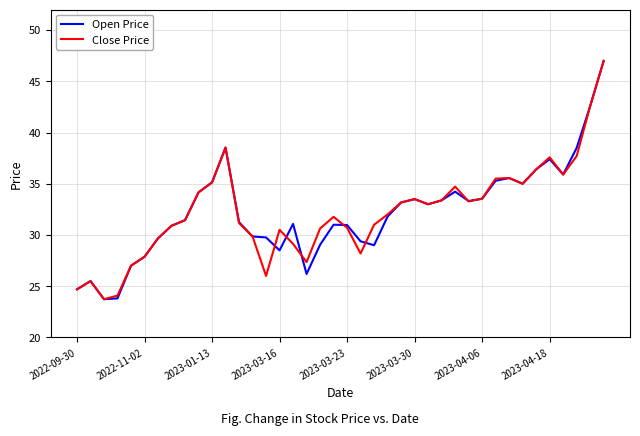

What is the minimum value shown in the chart?

23.7